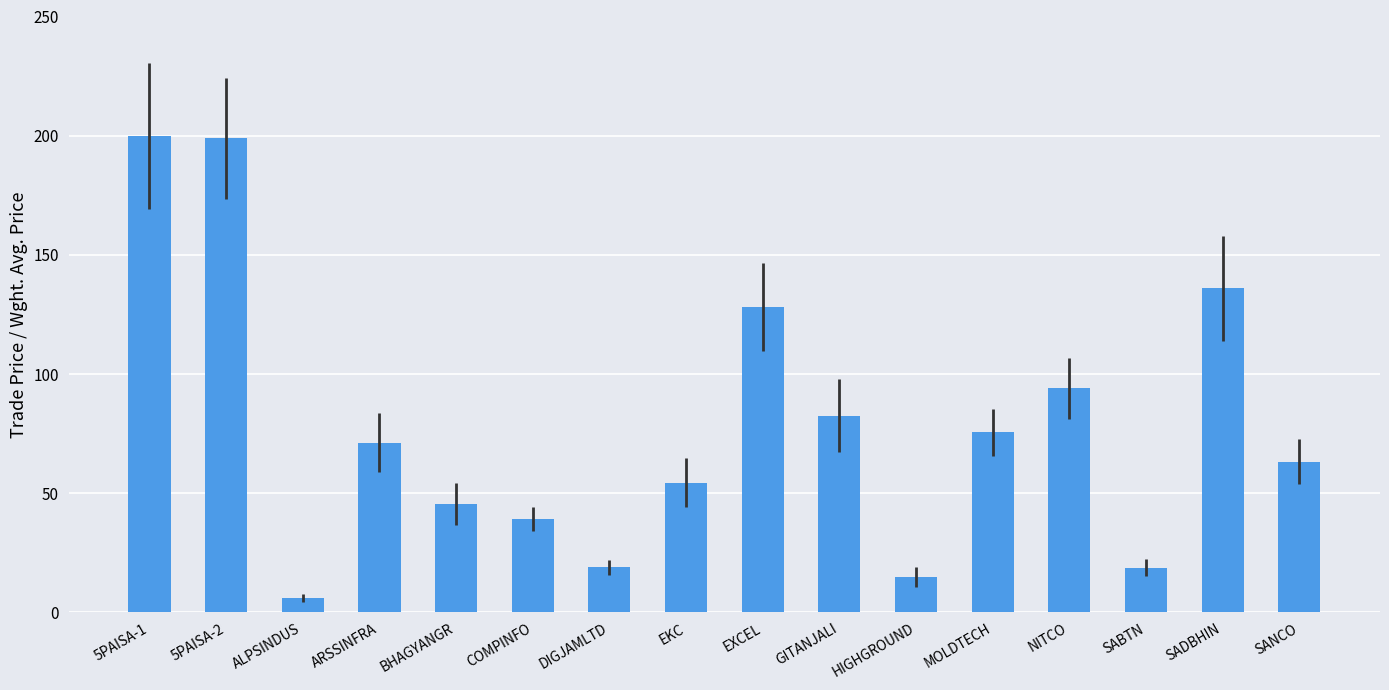

True or false: the data shows 39.2 at COMPINFO.

True